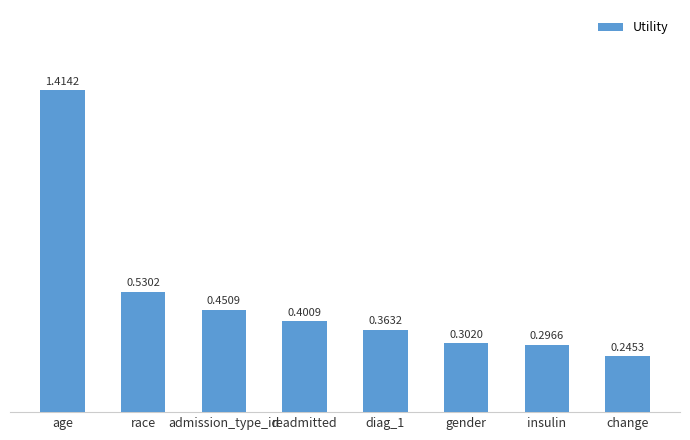

How many bars are there in total?

8